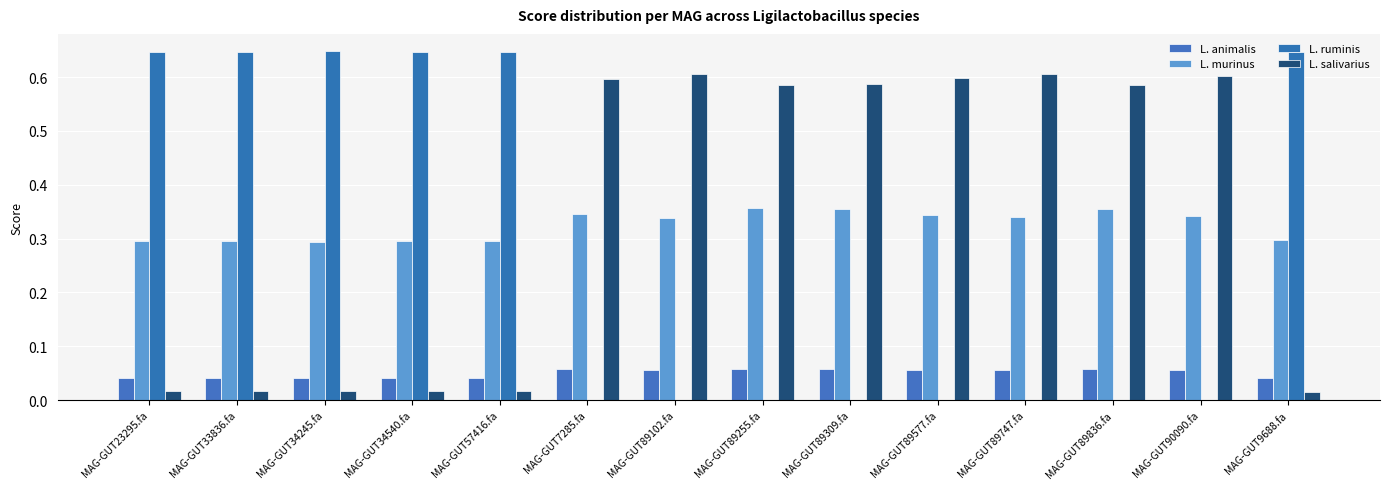

How many distinct data groups are displayed?

4